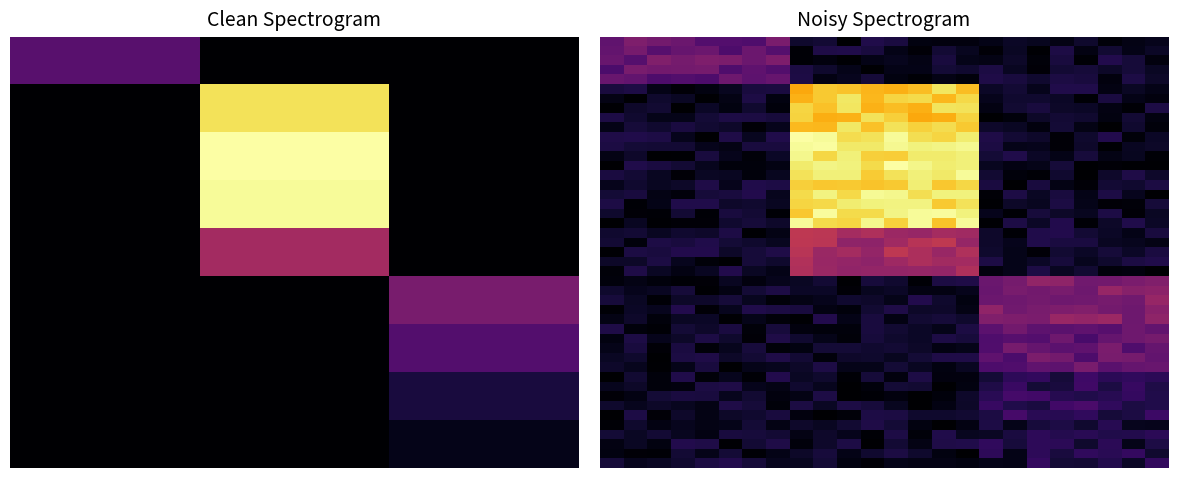

List the series in order of their peak value, lowest first.

1, 0